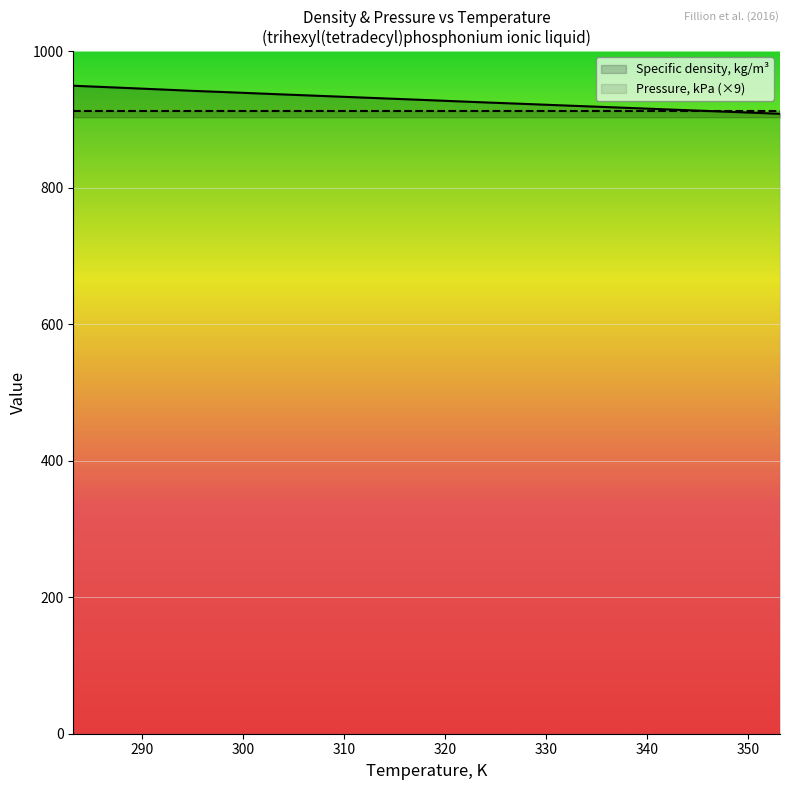

What is the value of the Specific density, kg/m³ point at the 8th from the left?

931.3